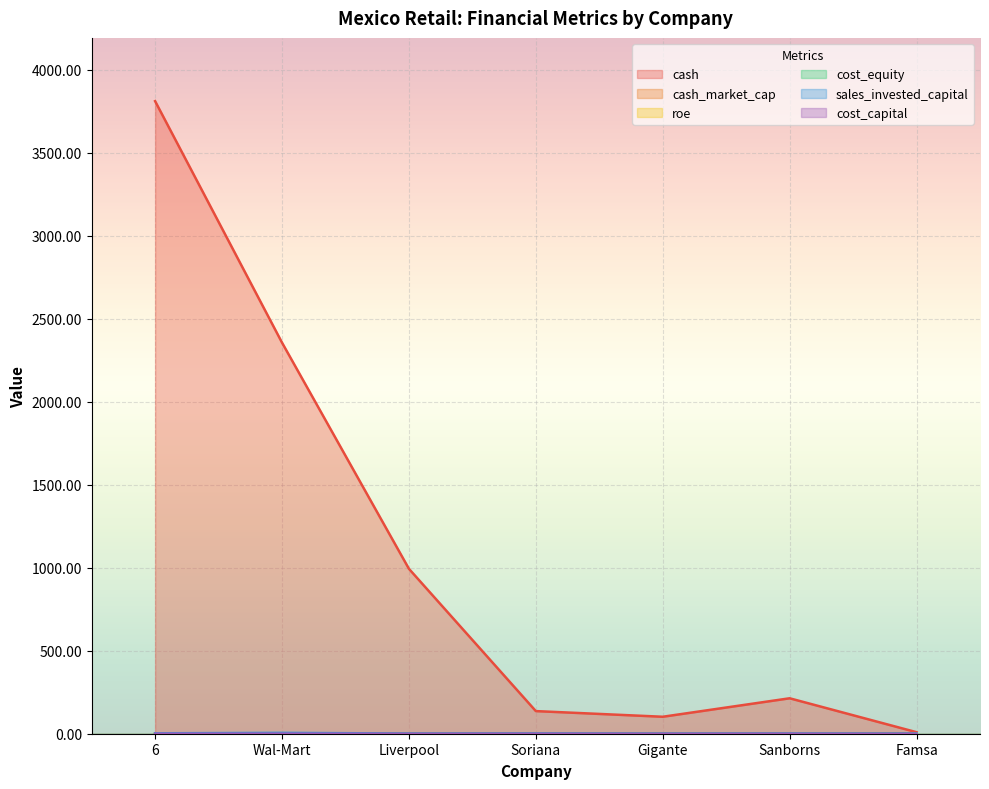

Which category has the highest value in the cost_equity series?

Famsa